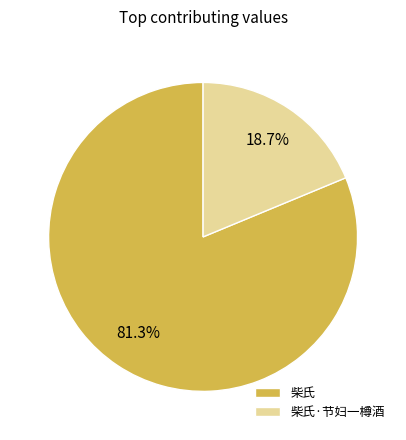

To the nearest percent, what is the difference between the largest and smallest slice percentages?

63%